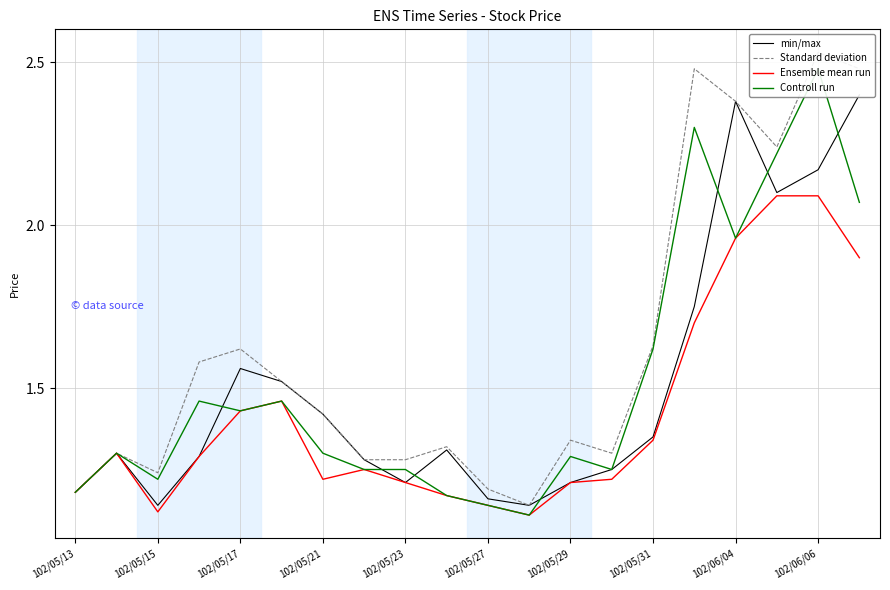

What are all the series names shown in the legend?

min/max, Standard deviation, Ensemble mean run, Controll run